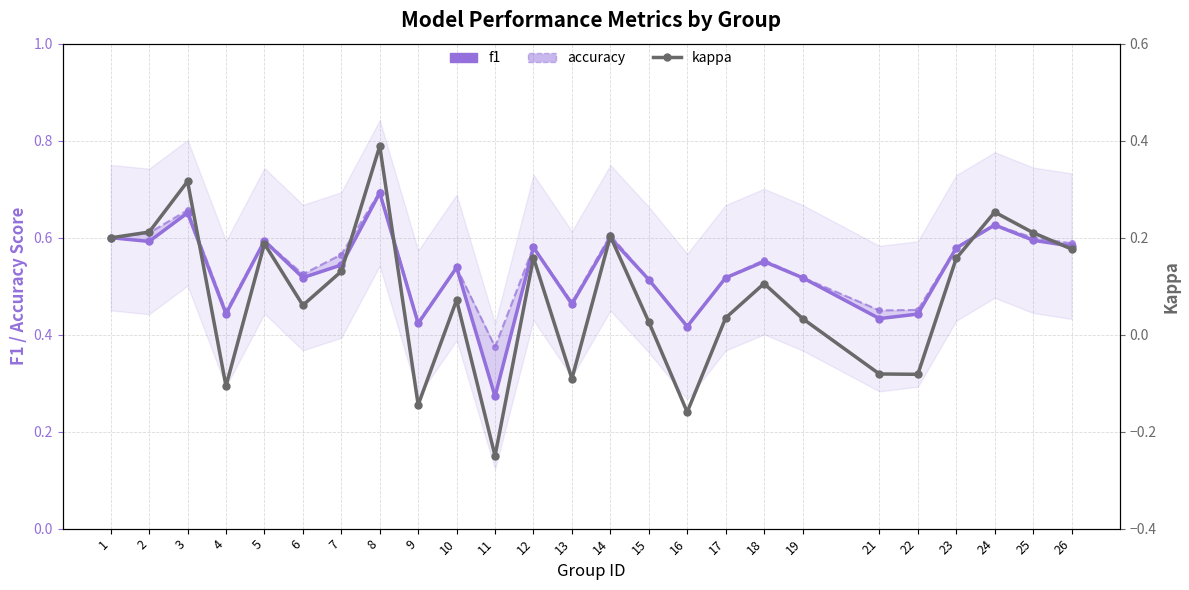

Where does the kappa series first go above 0?

1